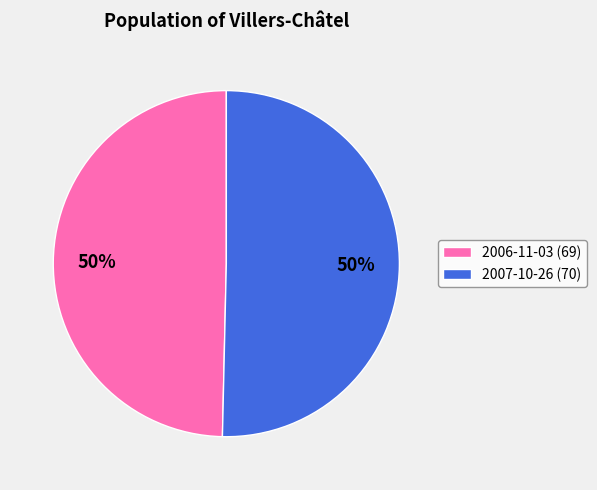

Approximately how many times larger is the value at 2007-10-26 compared to 2006-11-03?

1.0